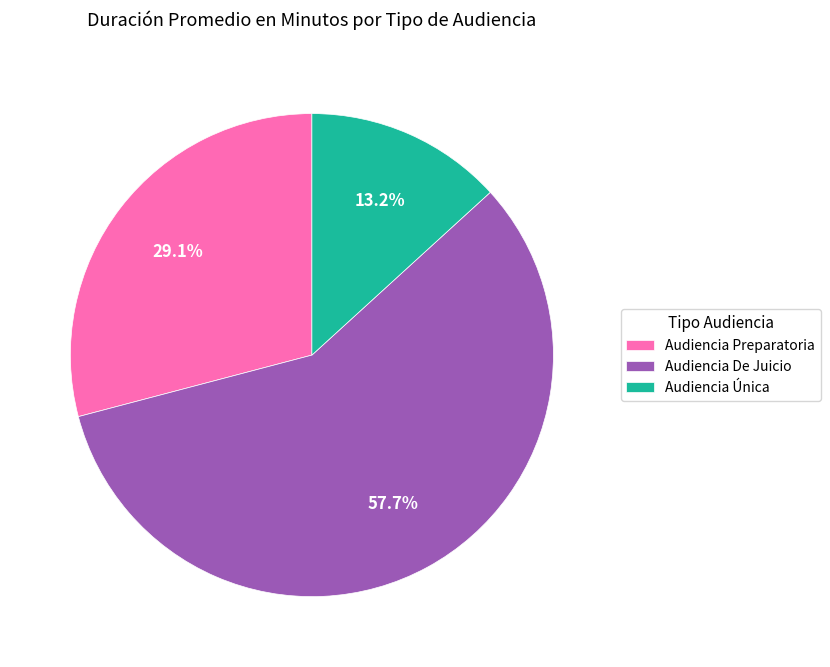

What percentage is NOT represented by Audiencia Única?

86.8%